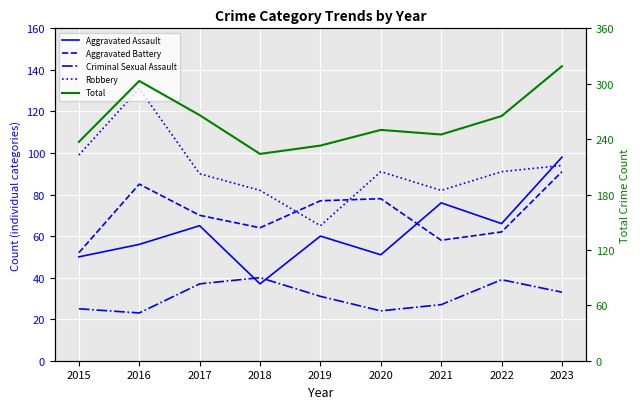

Which category has the highest value in the Aggravated Assault series?

2023